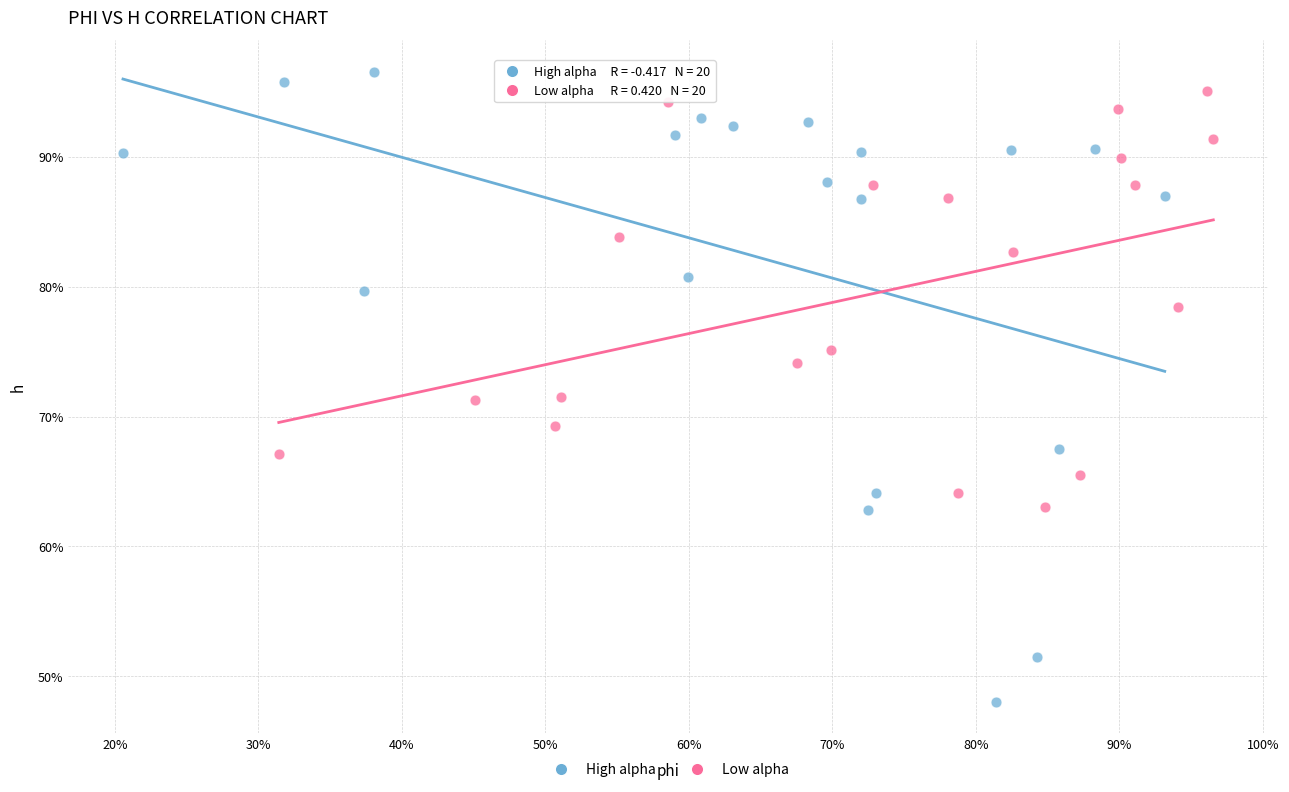

Which series reaches the maximum Y coordinate?

High alpha